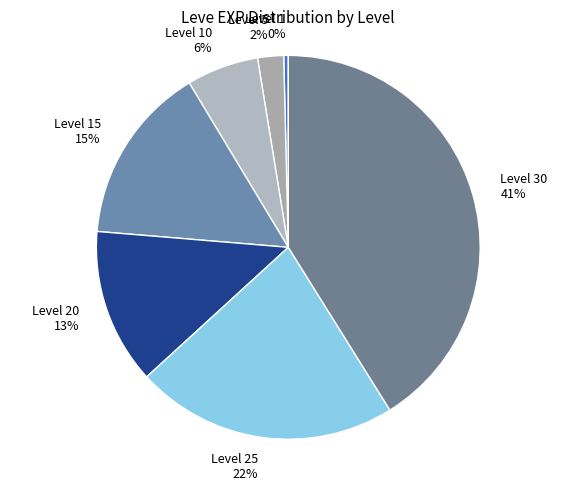

Which category has the smallest portion of the pie?

Level 1